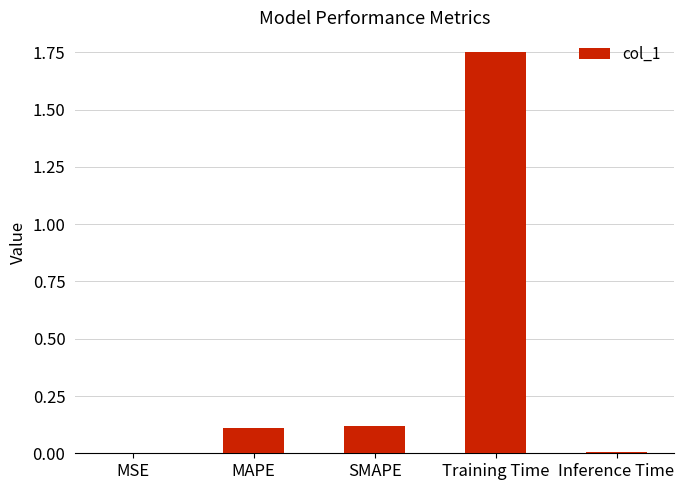

What is the sum of all values?

2.0